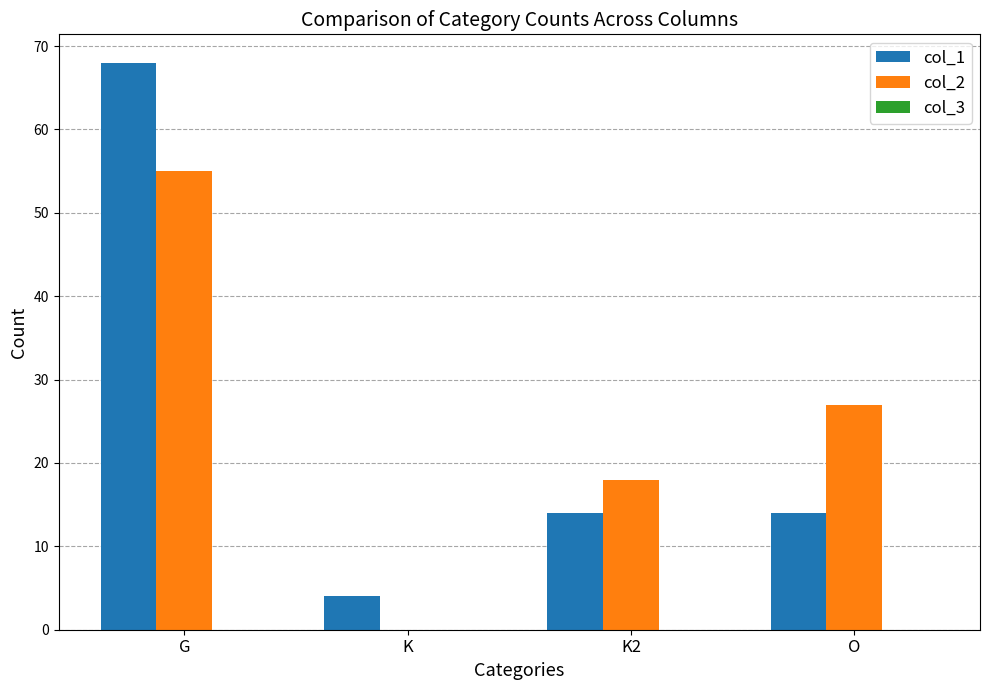

What is the highest value of the col_2 series?

55